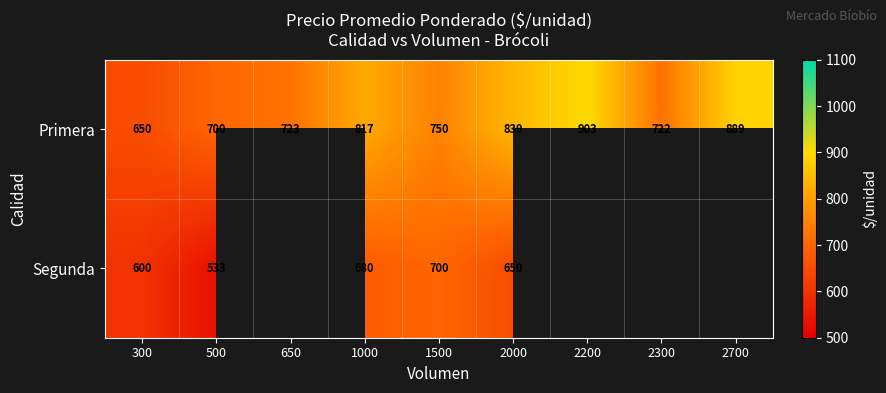

What is the difference between the highest and lowest values at 300?

50